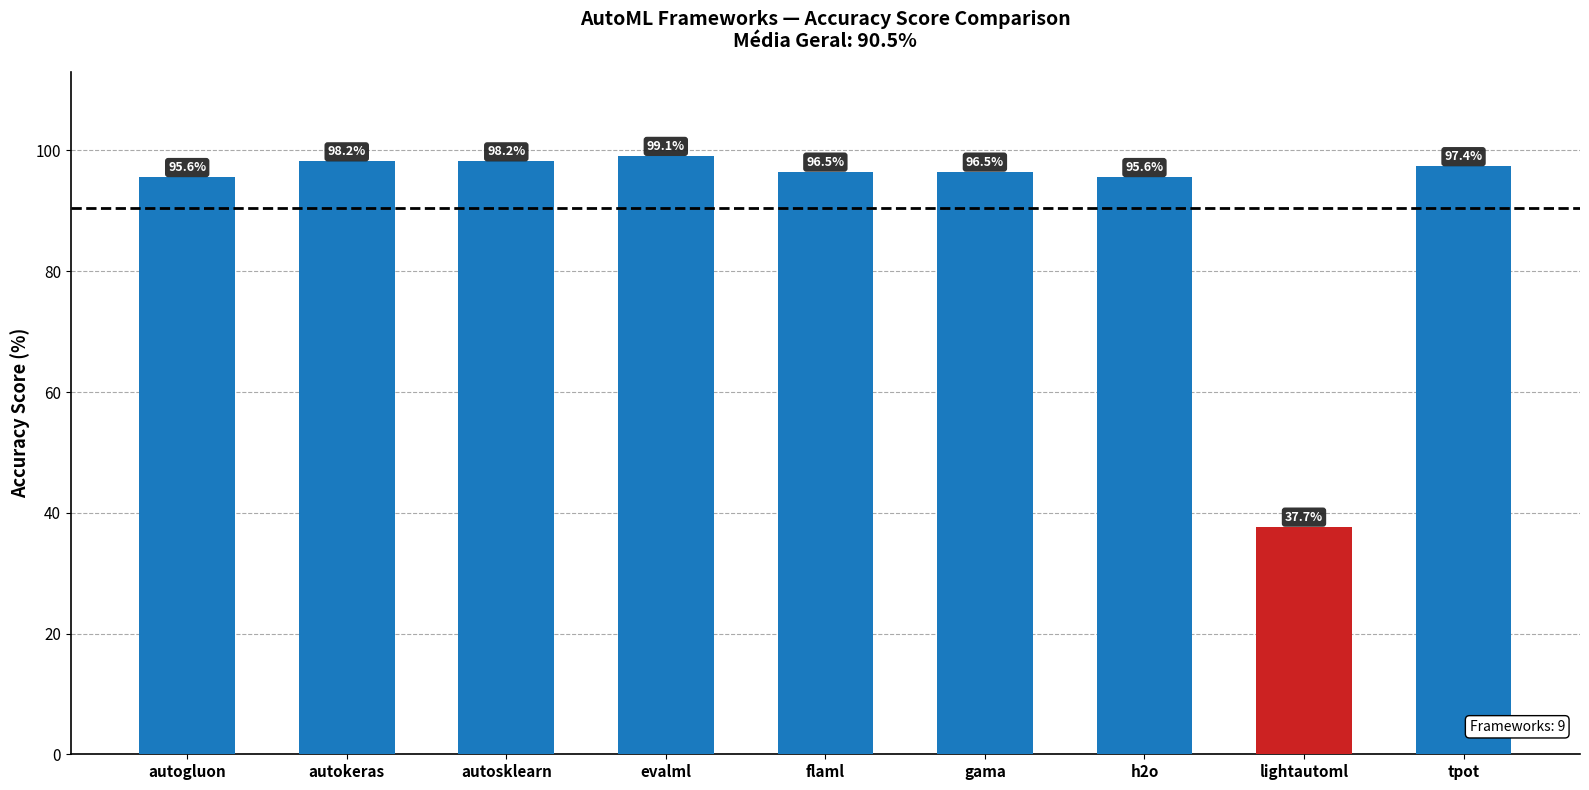

What is the label of the 8th bar from the left?

lightautoml